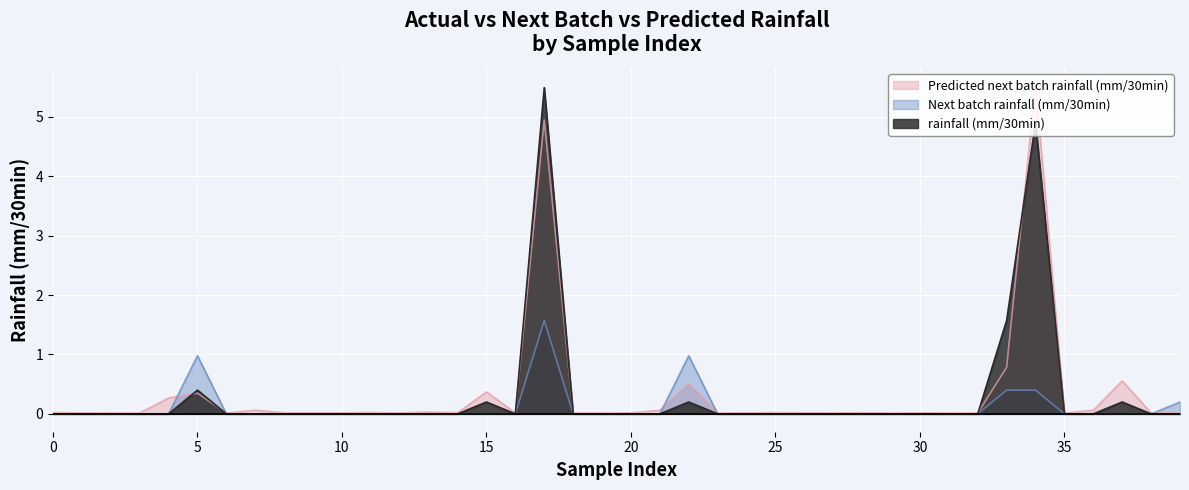

What are all the series names shown in the legend?

Predicted next batch rainfall (mm/30min), Next batch rainfall (mm/30min), rainfall (mm/30min)